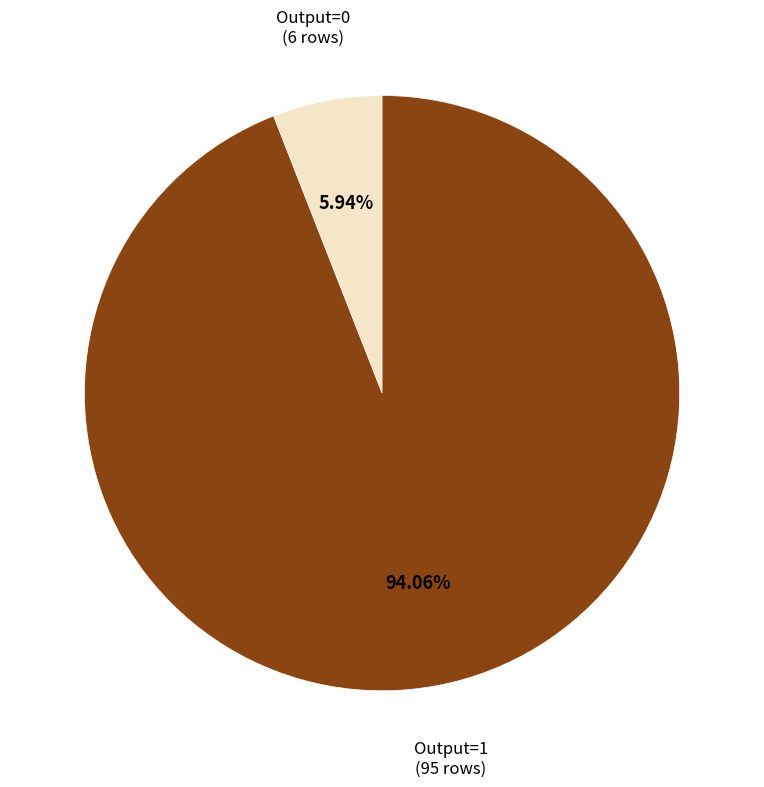

Is there any slice that represents more than half of the pie?

Yes